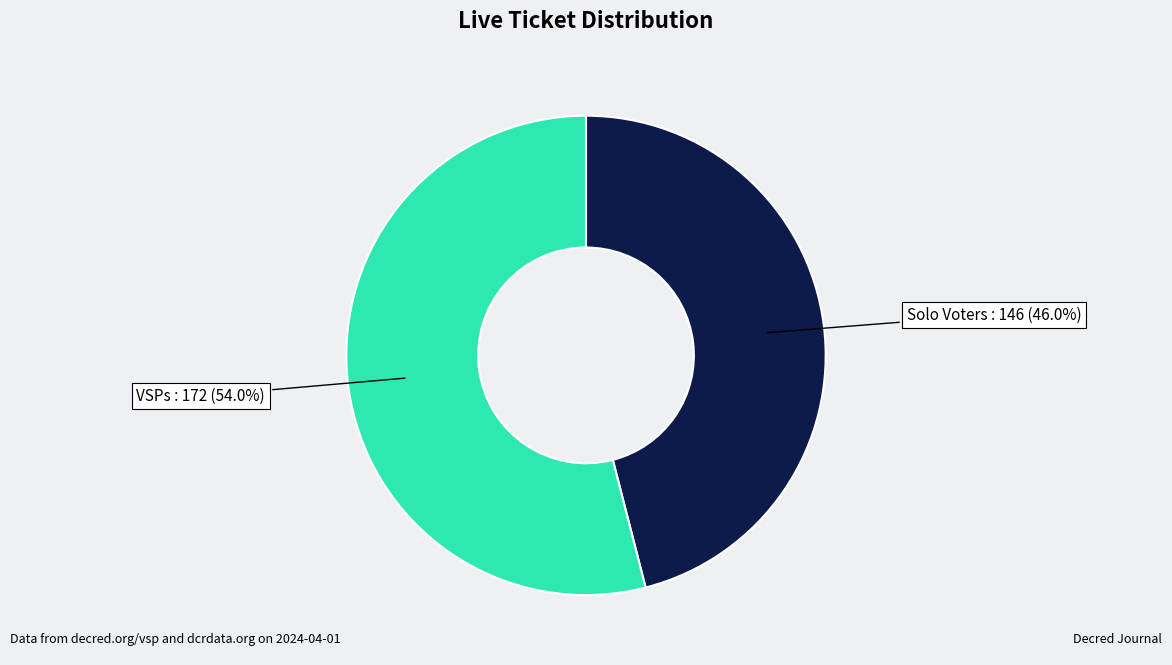

Is there any slice that represents more than half of the pie?

Yes